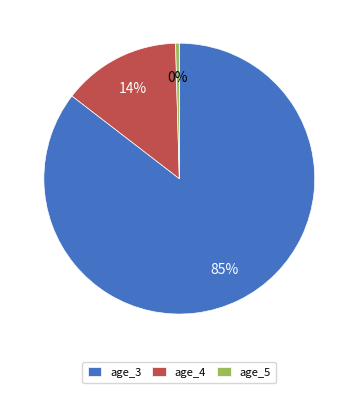

Combined, do age_3 and age_5 account for over 50%?

Yes